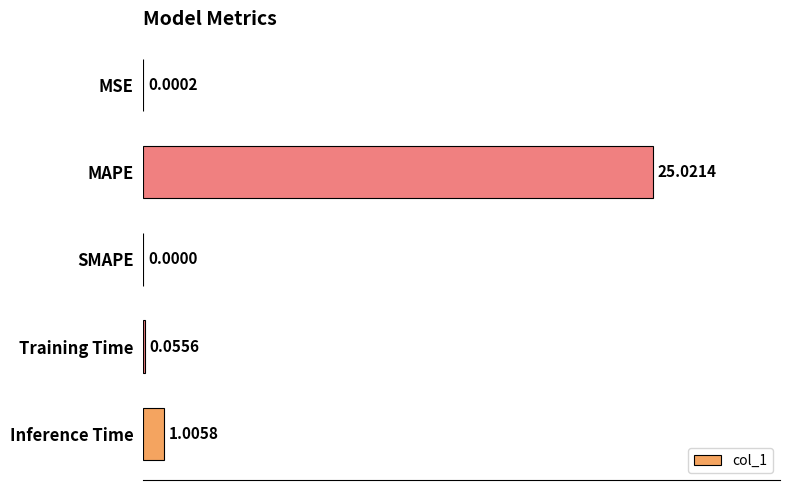

Which label corresponds to the largest value in the chart?

MAPE